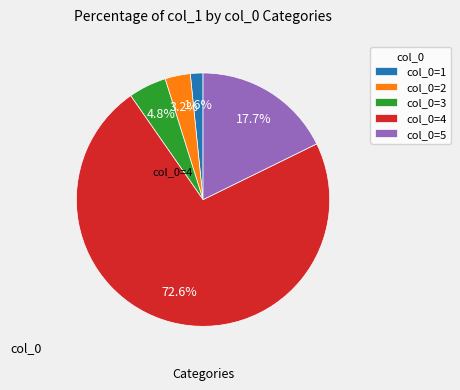

What is the total percentage of col_0=1 and col_0=2?

4.8%